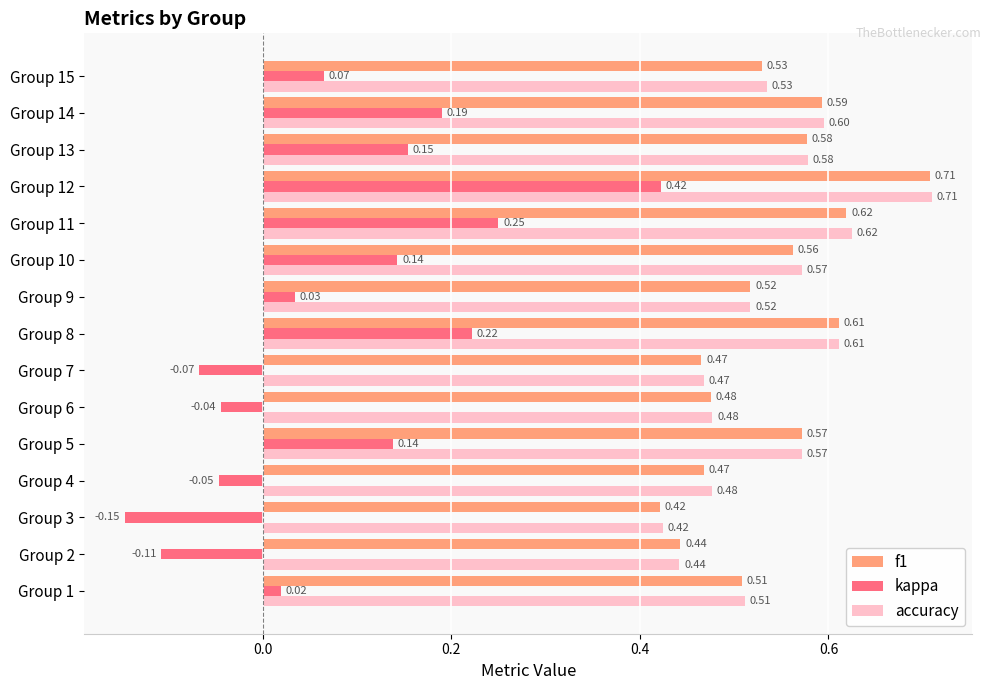

What are all the series names shown in the legend?

f1, kappa, accuracy